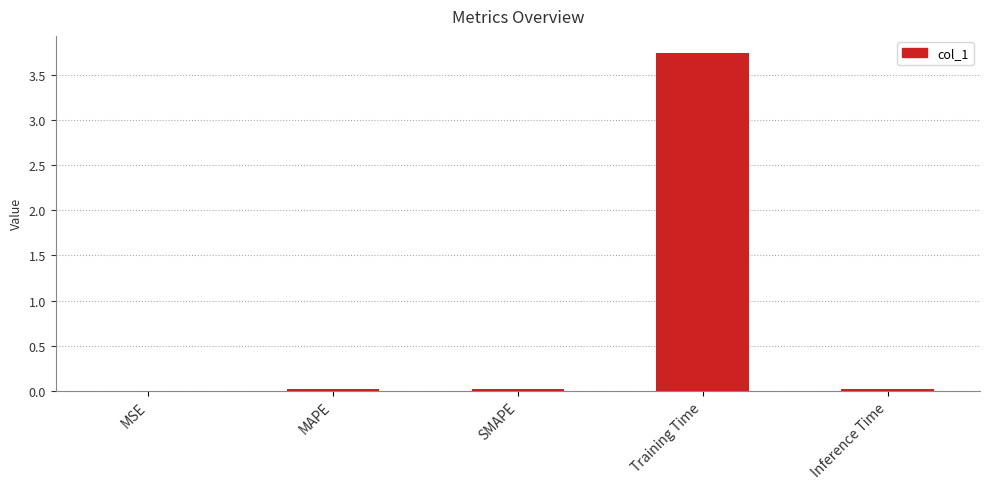

True or false: the data shows 0.0 at Inference Time.

True